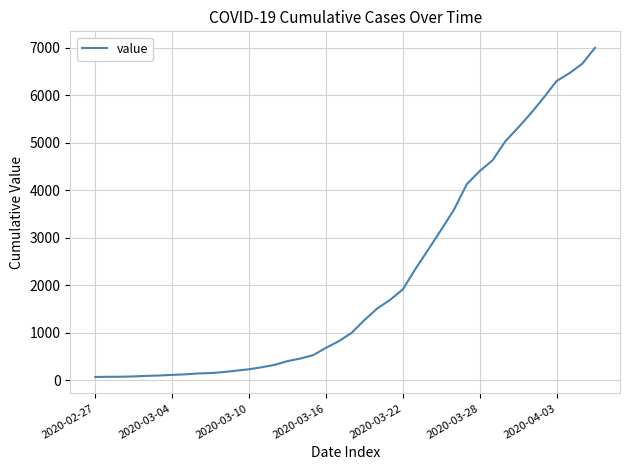

What is the maximum value shown in the chart?

6995